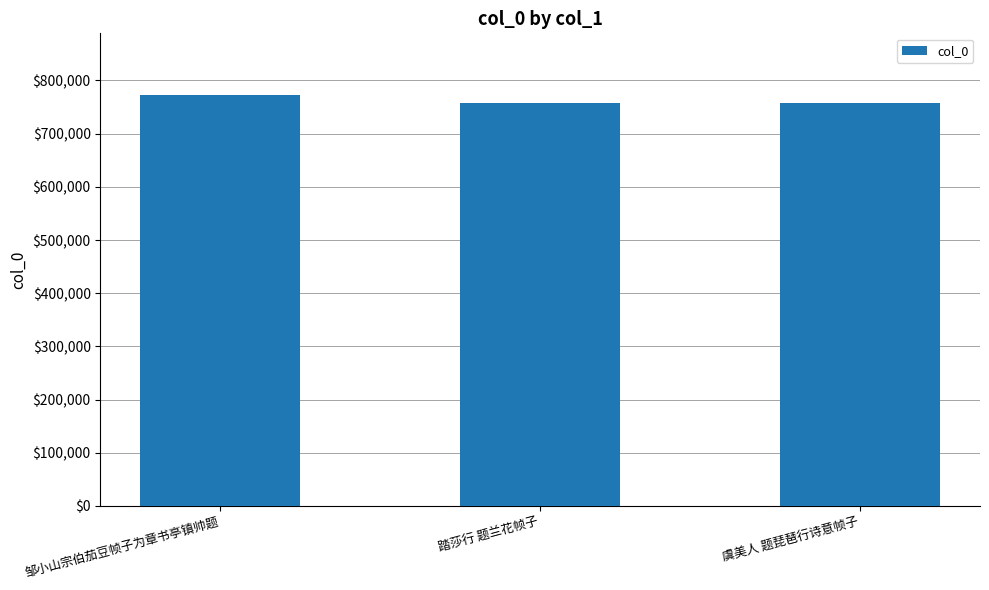

What is the difference between the second highest and minimum values?

28